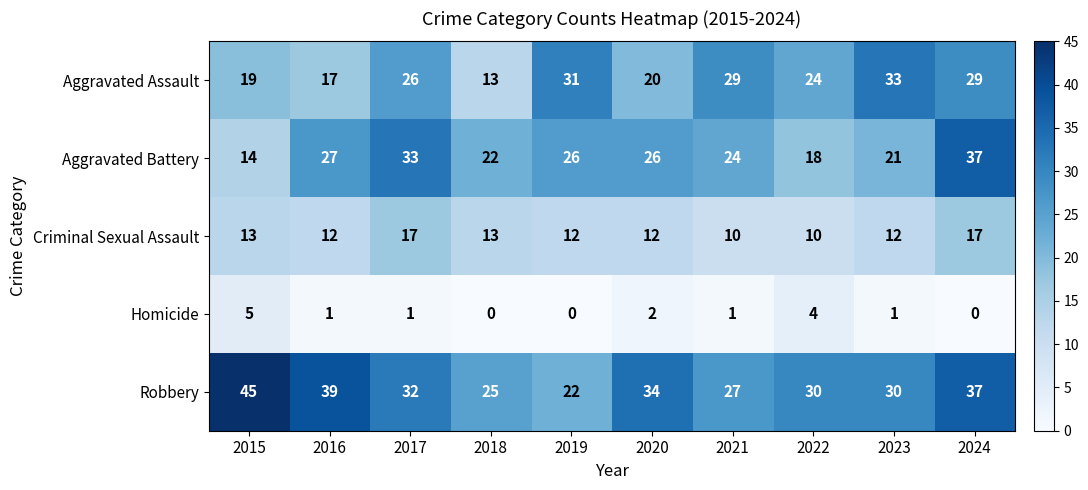

How many Homicide values are between 0 and 2?

8